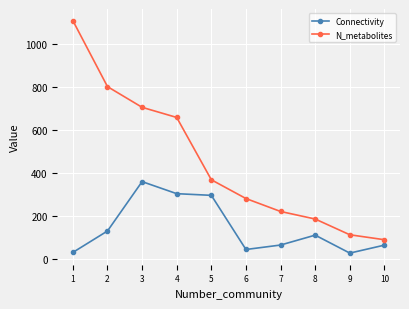

What is the total value across all series at 10?

156.9